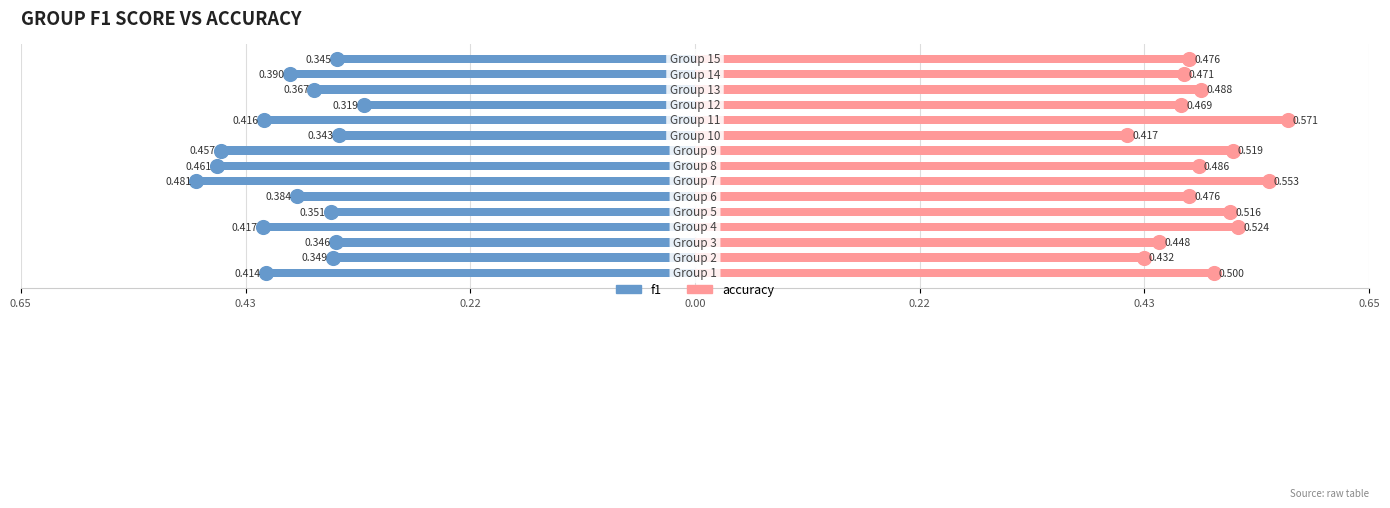

How many distinct data groups are displayed?

2